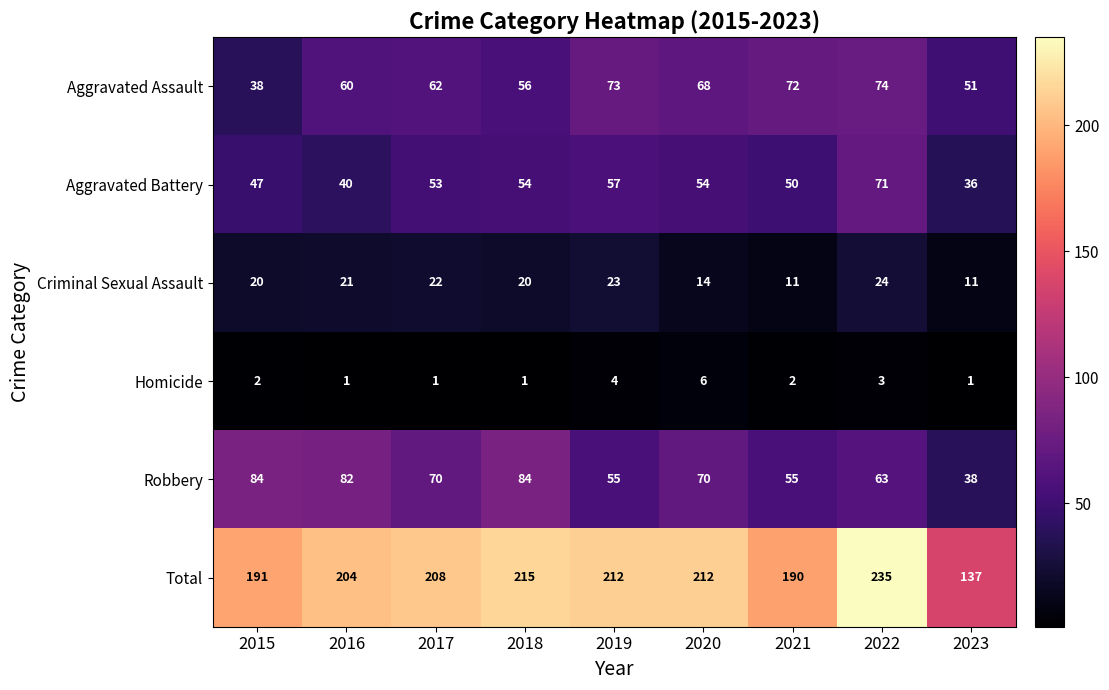

Rank the series by their maximum value, from highest to lowest.

Total, Robbery, Aggravated Assault, Aggravated Battery, Criminal Sexual Assault, Homicide